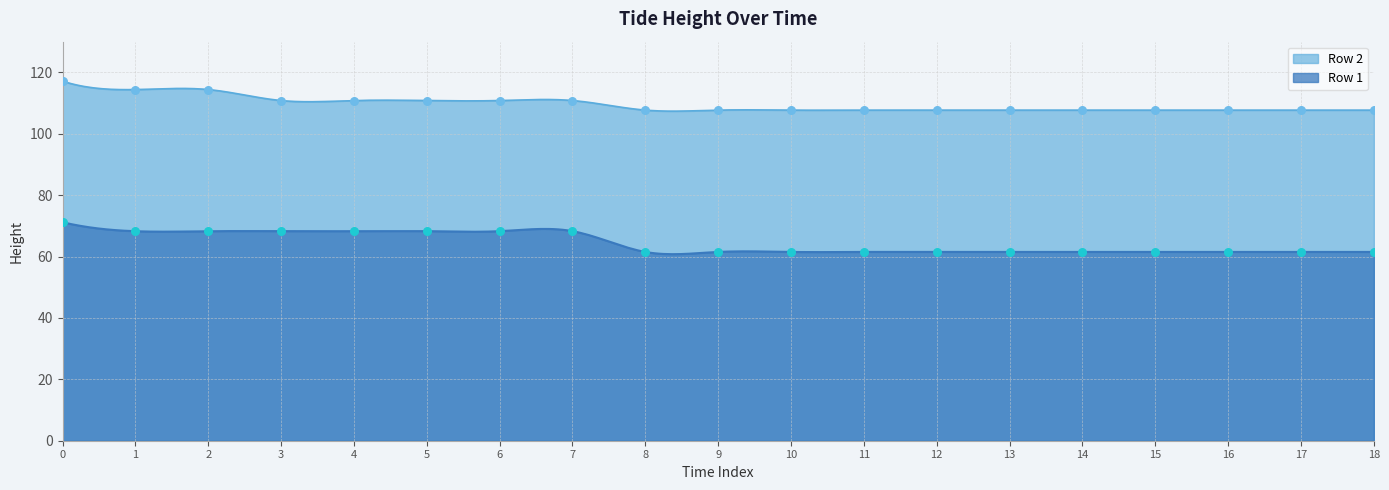

Which series has the largest Y range (max minus min)?

Row 1